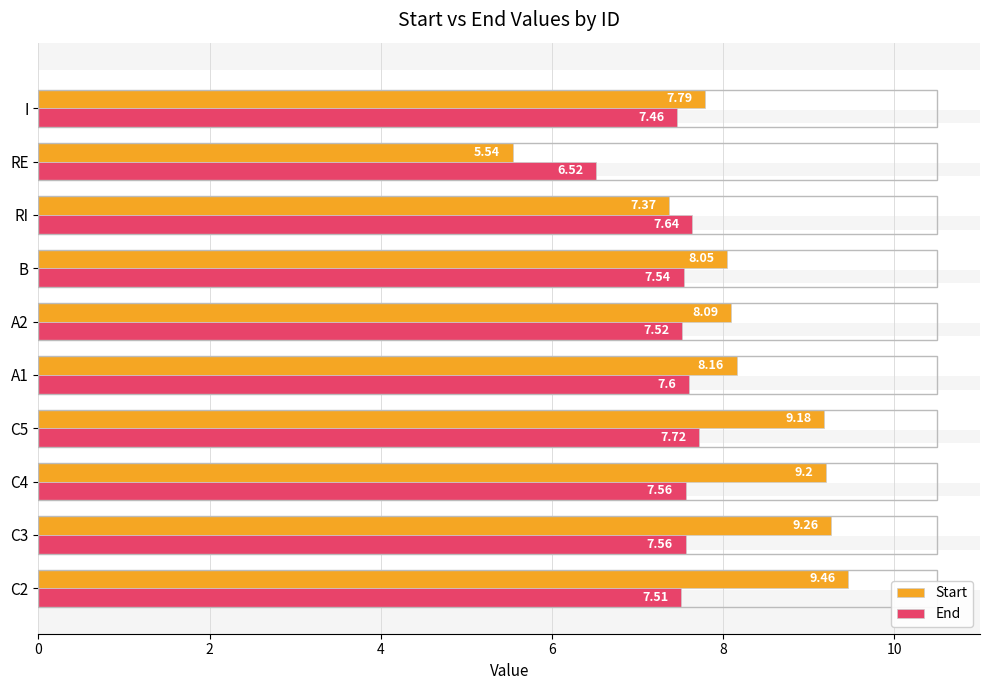

What is the difference between the second highest and minimum values in the End series?

1.1